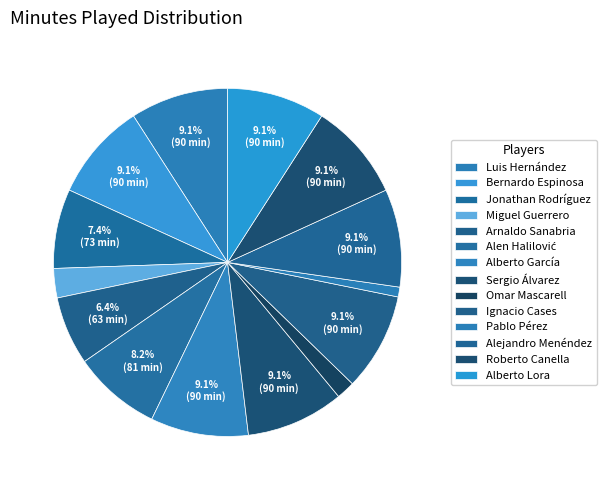

Is Miguel Guerrero the majority of the pie?

No